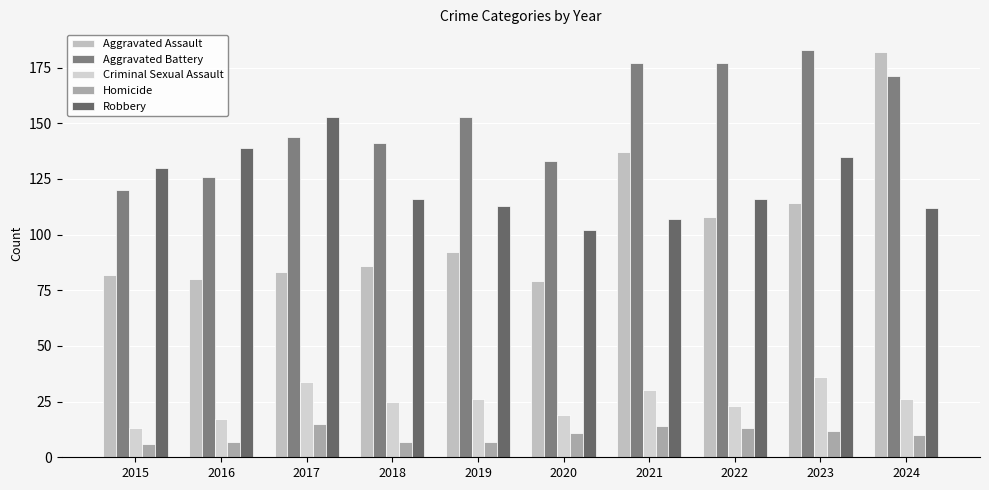

Count the number of categories in the chart.

10